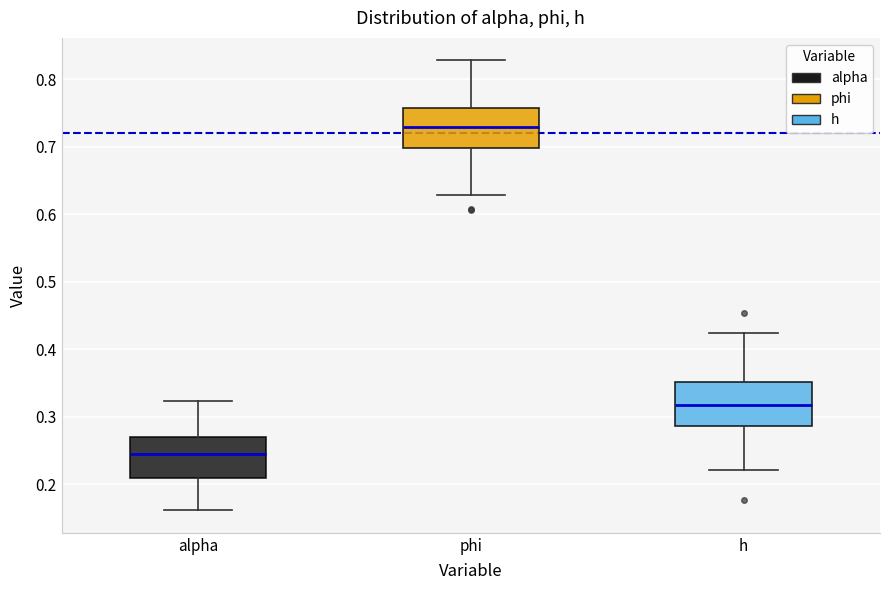

Reading left to right, read every box against the y-axis: the position of its median line, the range the box covers, and the ends of its whiskers. The values are not printed on the chart, so give them approximately, as read against the axis.

alpha: median 0.25, box 0.21 to 0.27, whiskers 0.16 to 0.32
phi: median 0.73, box 0.70 to 0.76, whiskers 0.63 to 0.83
h: median 0.32, box 0.29 to 0.35, whiskers 0.22 to 0.42